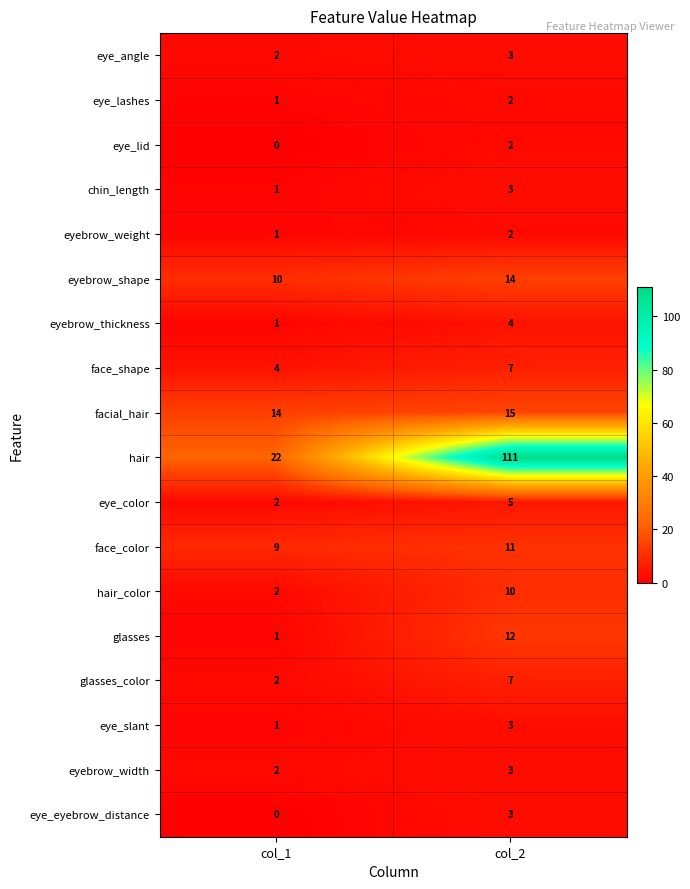

List the labels in order of eyebrow_shape value, smallest first.

col_1, col_2